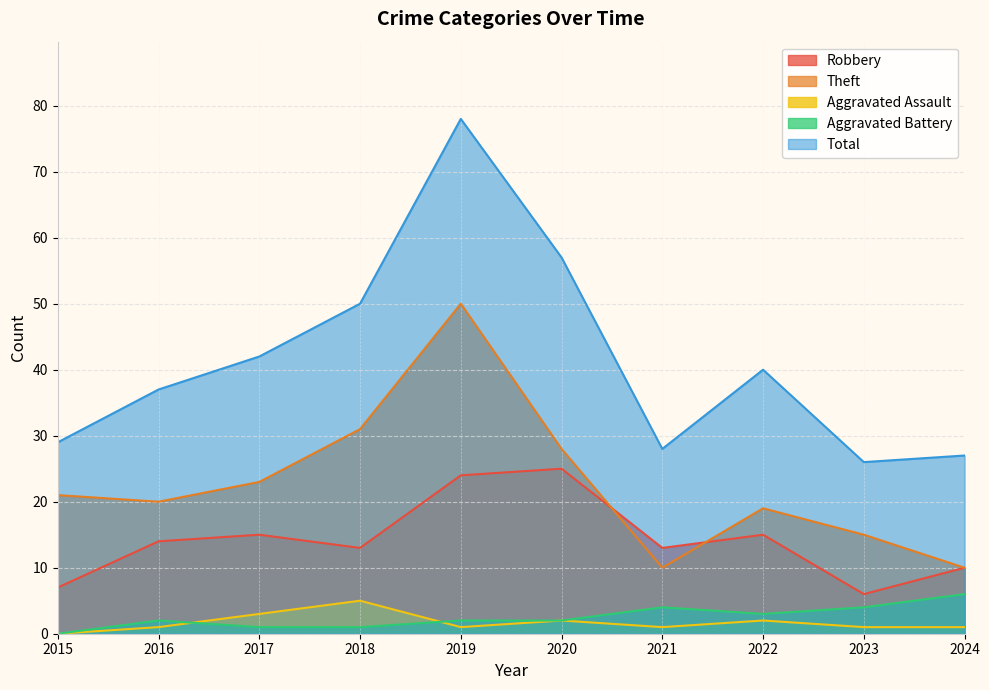

At which label does Theft reach its minimum?

2021